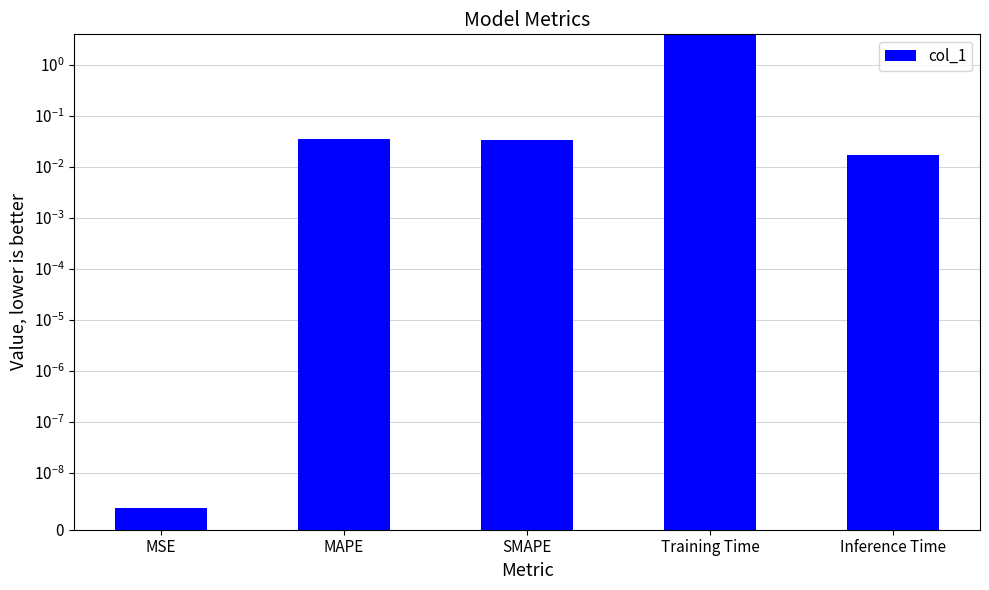

At which label is the value closest to 1?

MAPE